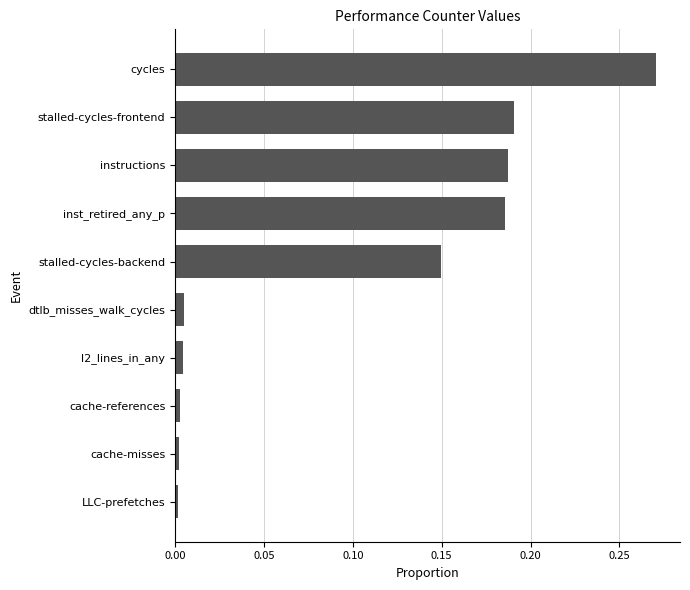

Is it true that the value at LLC-prefetches is 0.0?

True